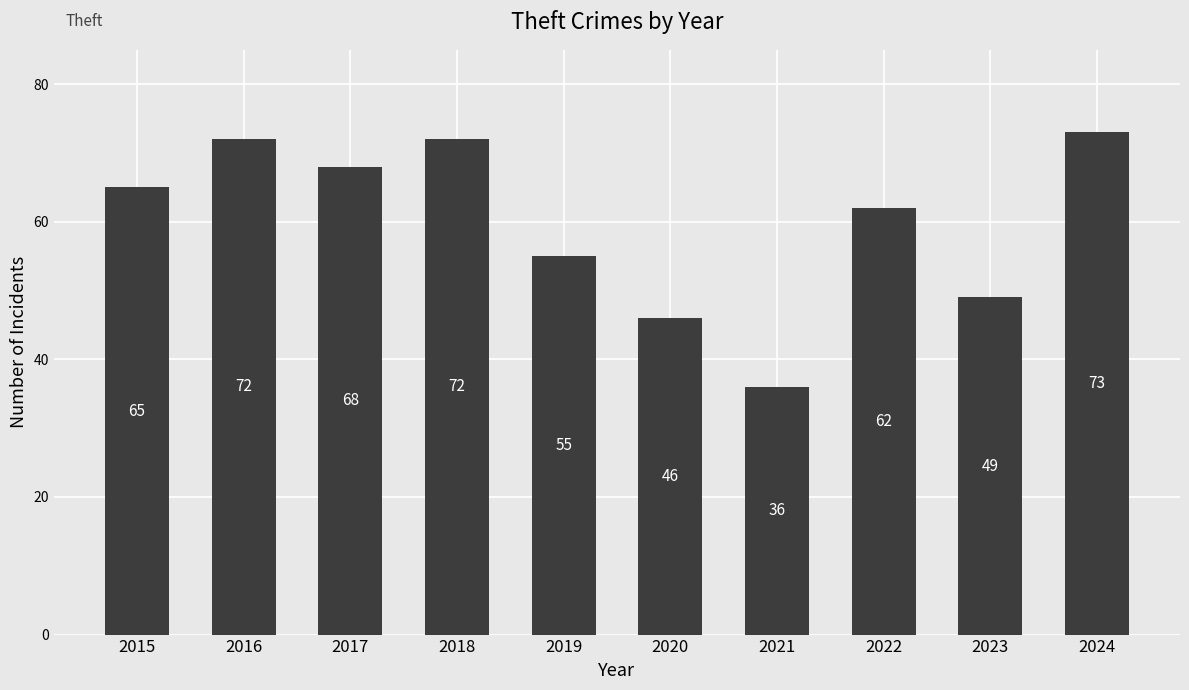

How many series are shown in this chart?

1